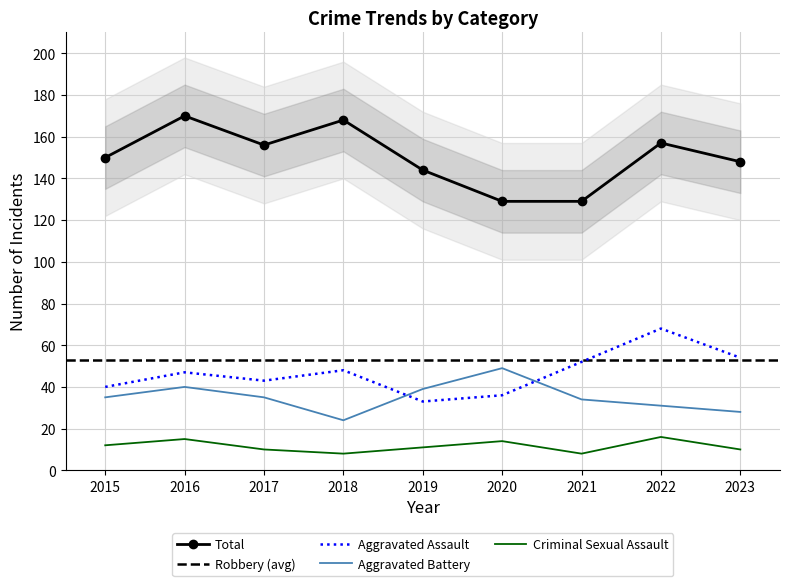

What is the highest value of the Aggravated Battery series?

49